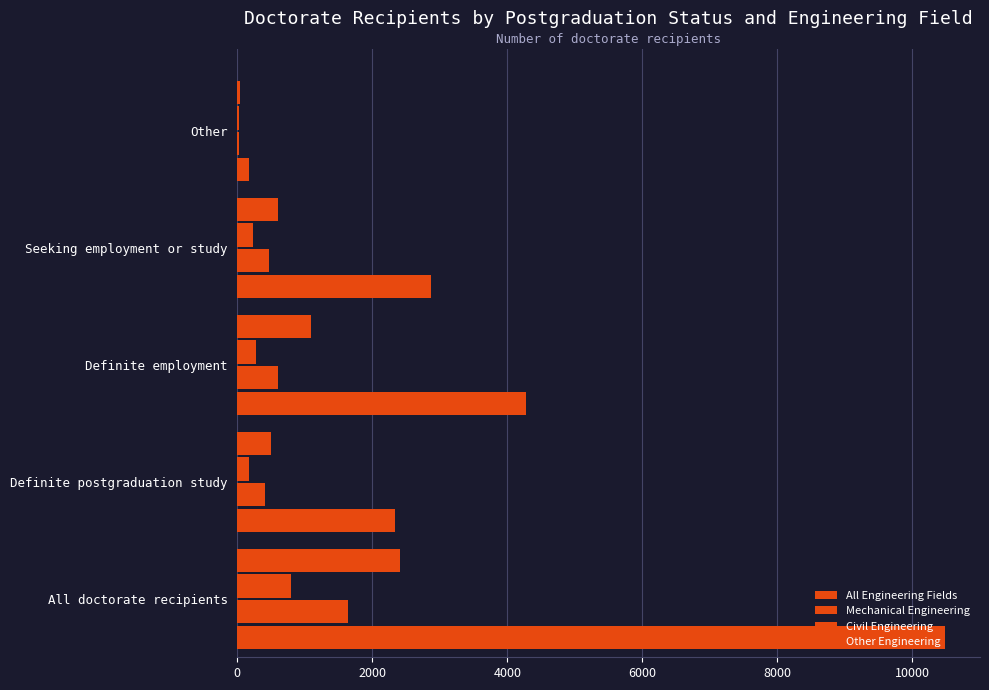

What is the average value of the Other Engineering series?

932